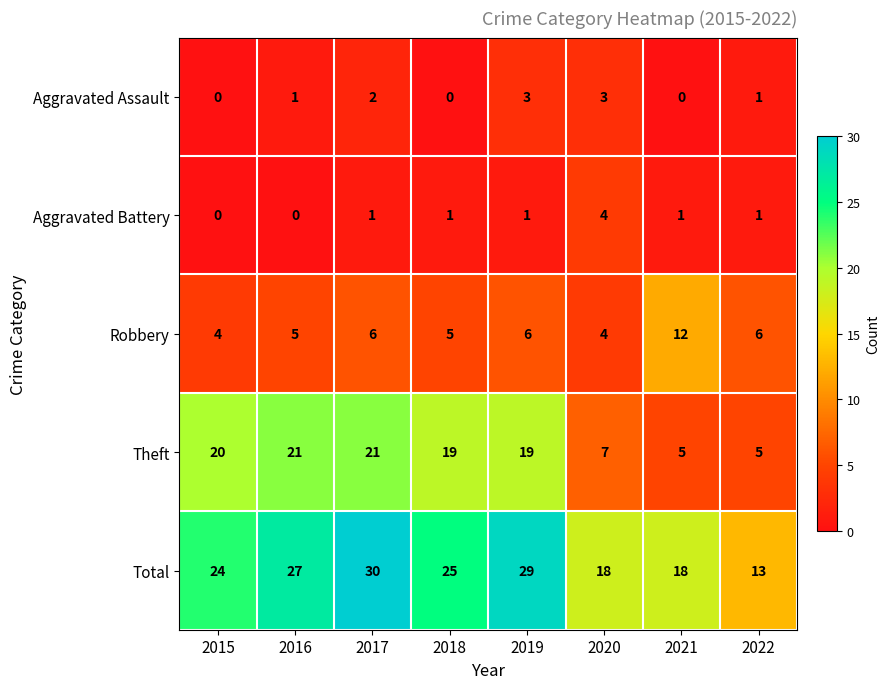

What is the greatest value displayed?

30